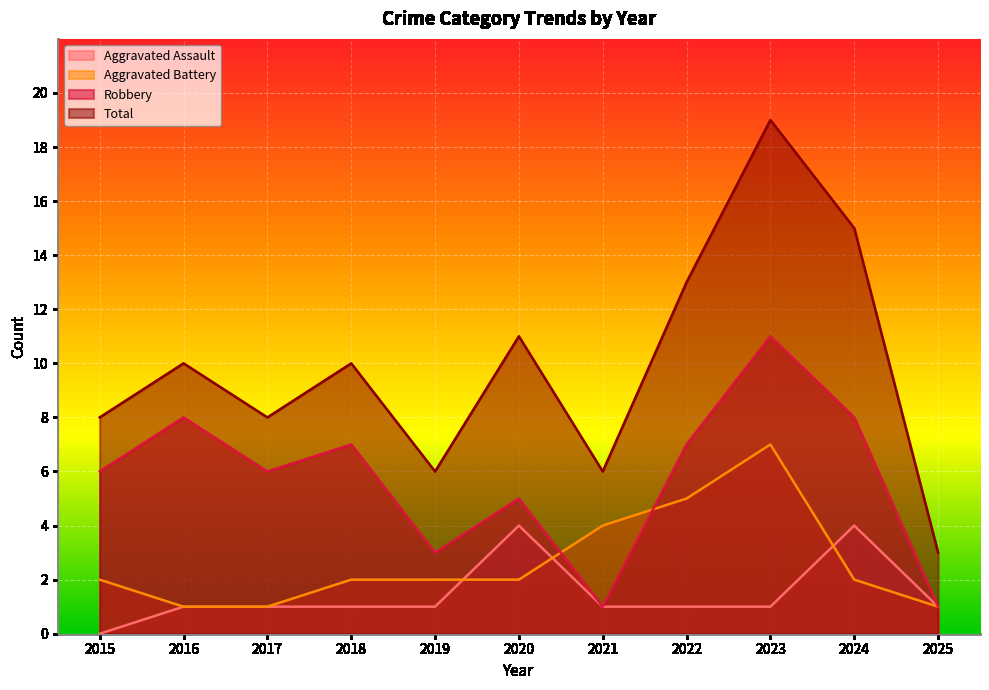

Rank the series at 2023 from lowest to highest value.

Aggravated Assault, Aggravated Battery, Robbery, Total